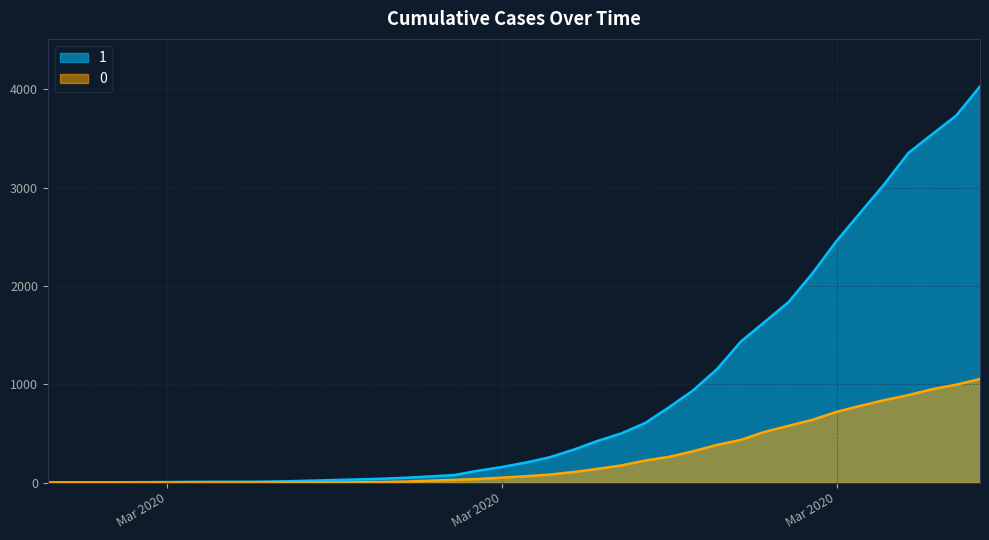

Reading left to right, transcribe all the data shown in this chart.

1: 3	4	4	4	5	6	8	9	9	10	14	20	27	33	40	50	63	77	121	159	204	258	335	424	501	607	768	938	1155	1435	1636	1838	2131	2457	2747	3035	3351	3542	3731	4028
0: 0	0	0	0	0	0	0	0	0	1	2	2	2	4	6	11	20	28	37	51	65	82	108	140	175	225	263	319	384	435	517	578	639	720	781	839	890	950	996	1054